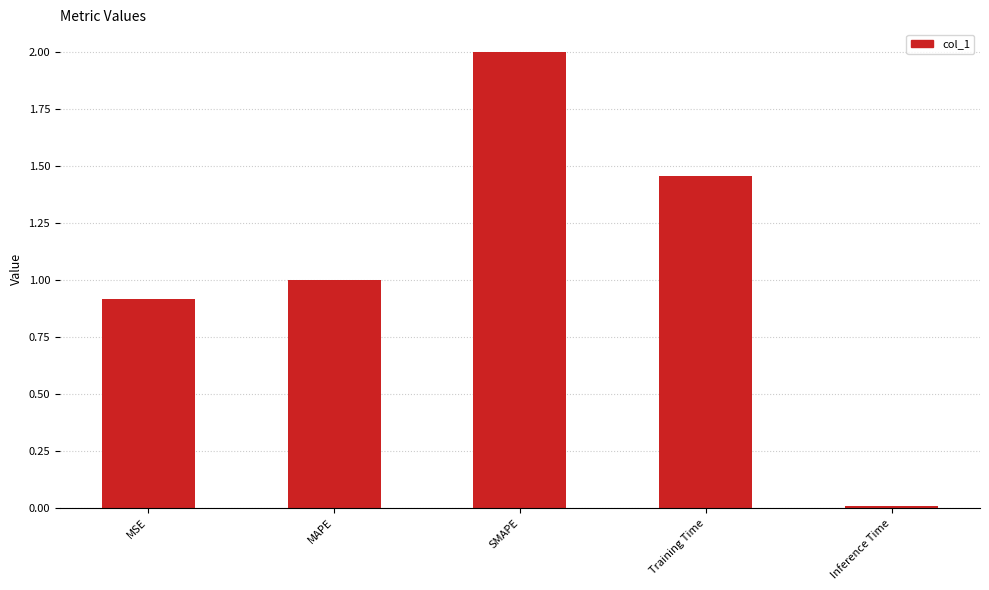

Does the chart contain stacked bars?

No